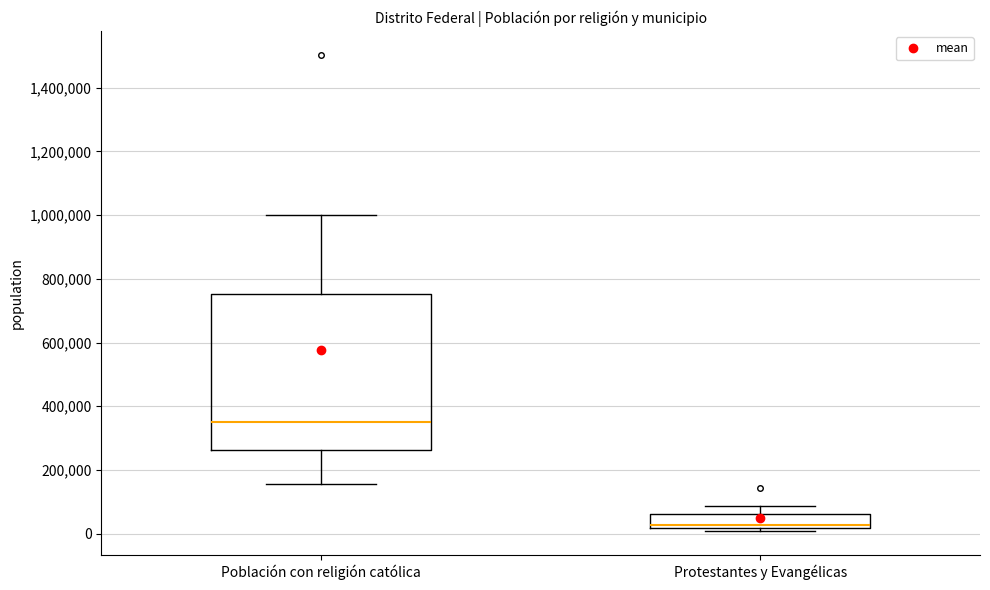

Comparing the boxes themselves (not the whiskers), which one is the tallest?

Población con religión católica